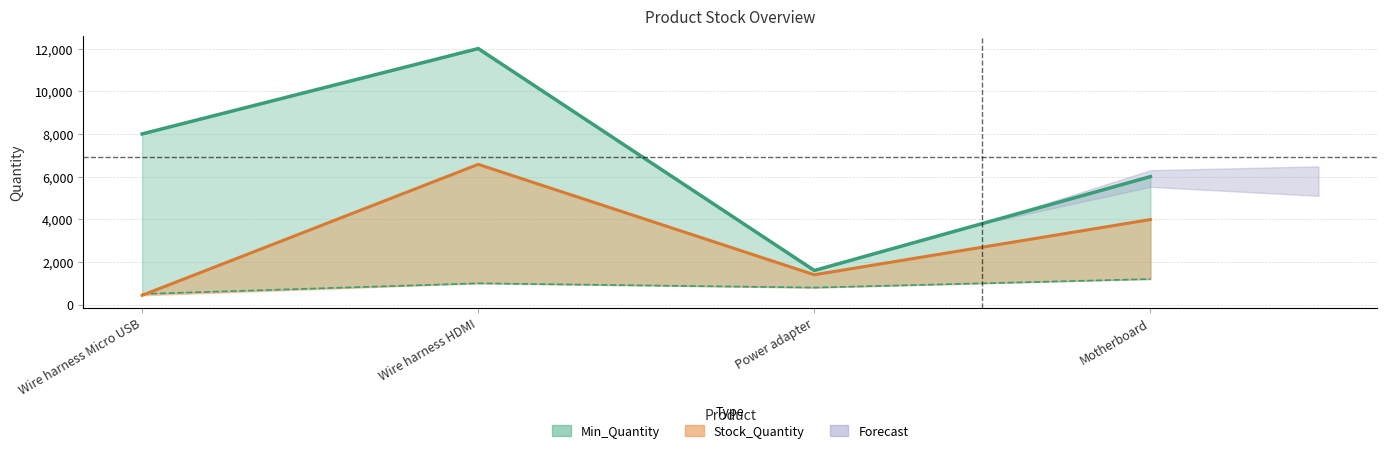

What is the sum of the values at Wire harness Micro USB and Power adapter?

9600